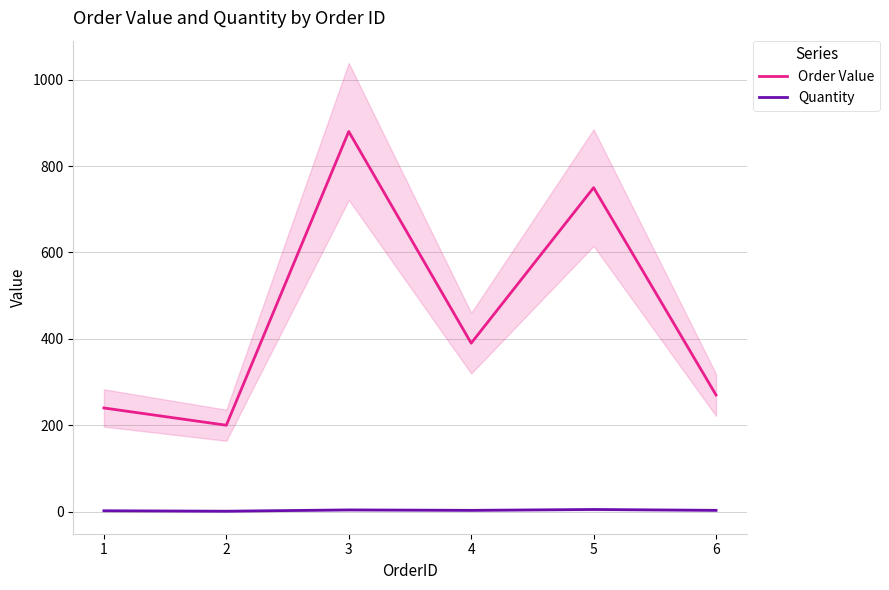

What are all the series names shown in the legend?

Order Value, Quantity